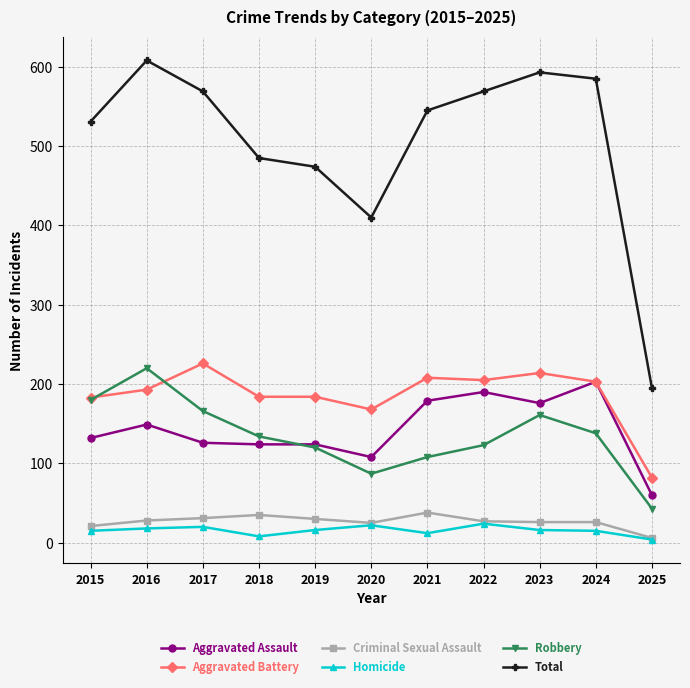

True or false: Homicide has a value of 20 at 2017.

True